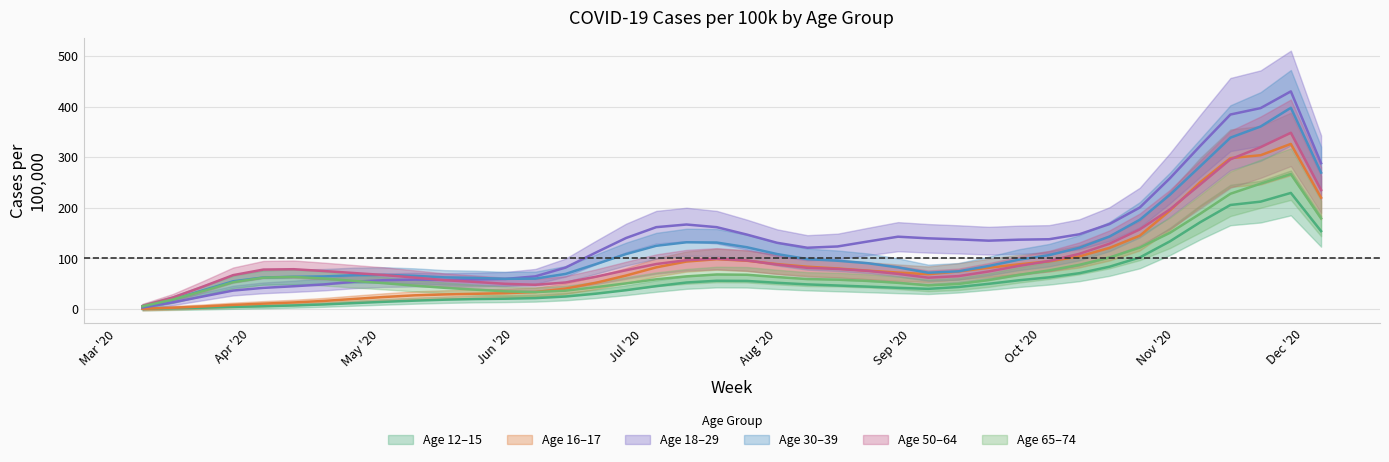

What is the total value across all series at 2020-05-09?

265.7